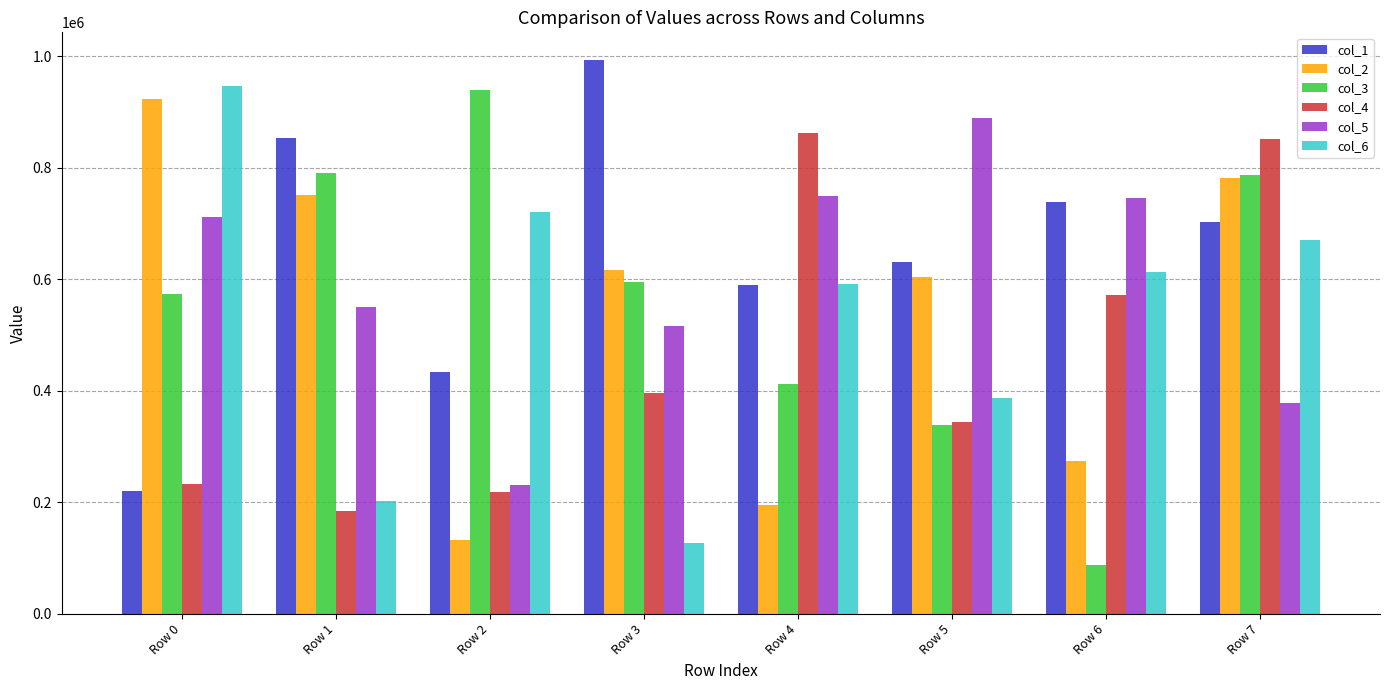

The col_2 series shows 484164 at Row 6. True or false?

False